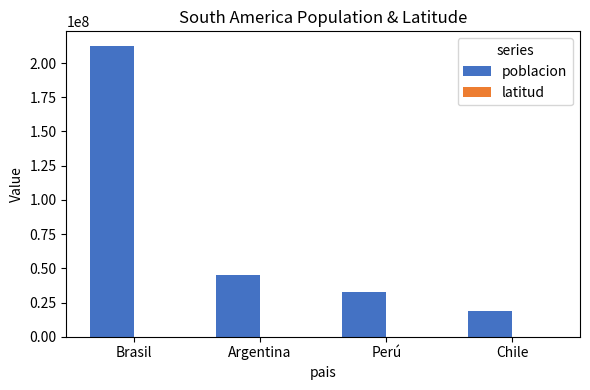

At which category does the chart reach its peak across all series?

Brasil